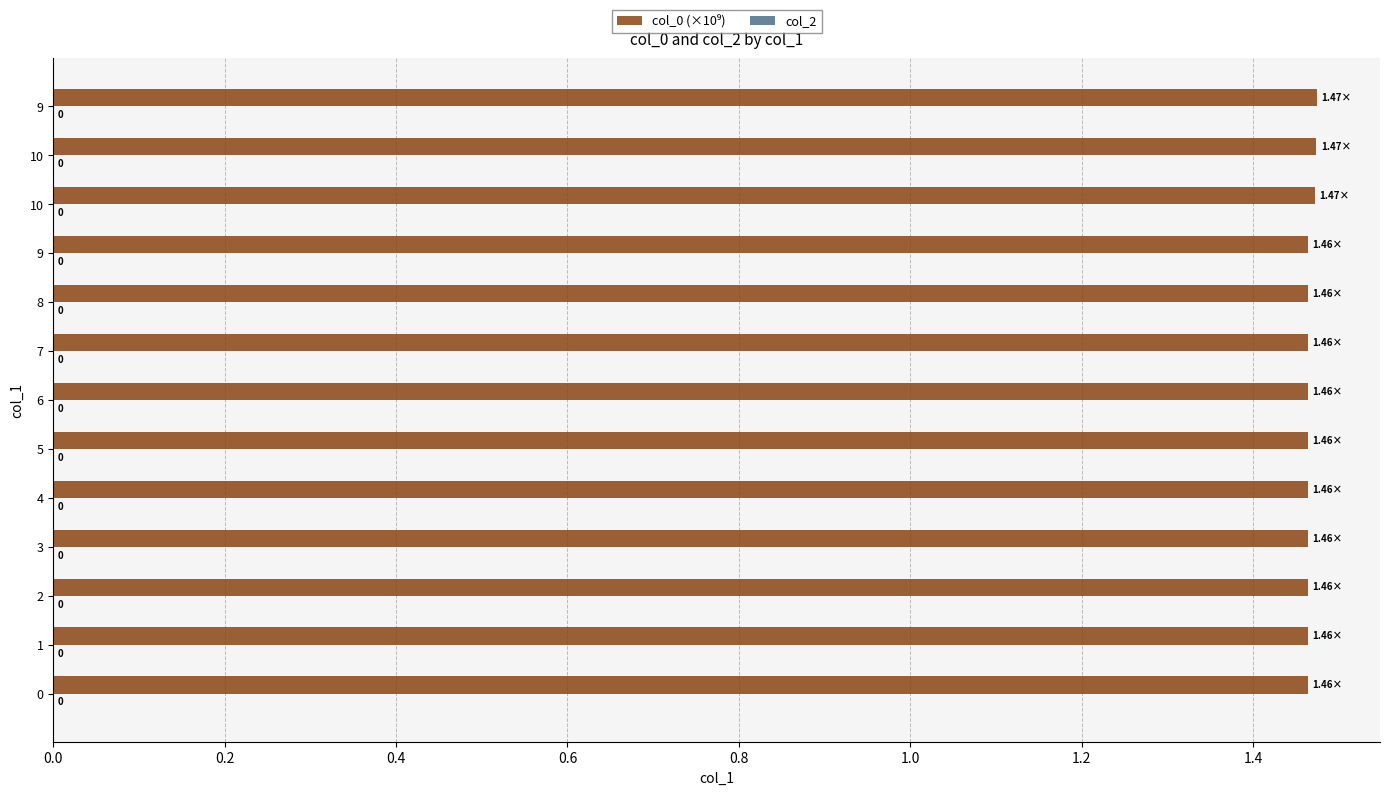

Are the bars horizontal?

Yes